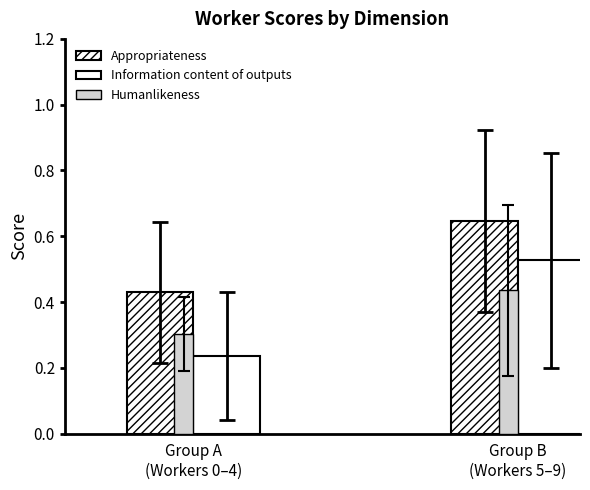

What is the value of the Appropriateness bar at the 5th from the left?

0.7